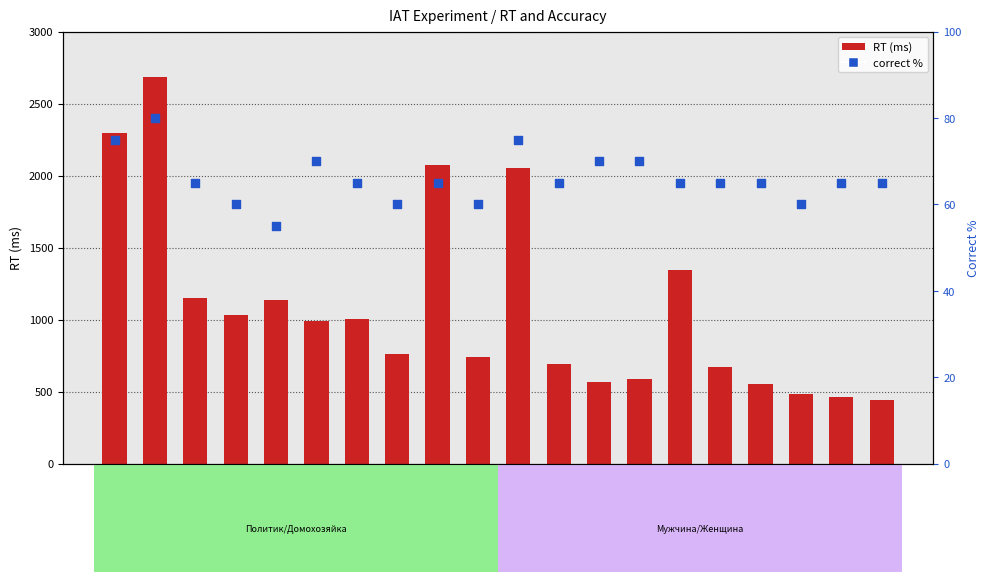

Which series has the widest spread of Y values?

RT (ms)